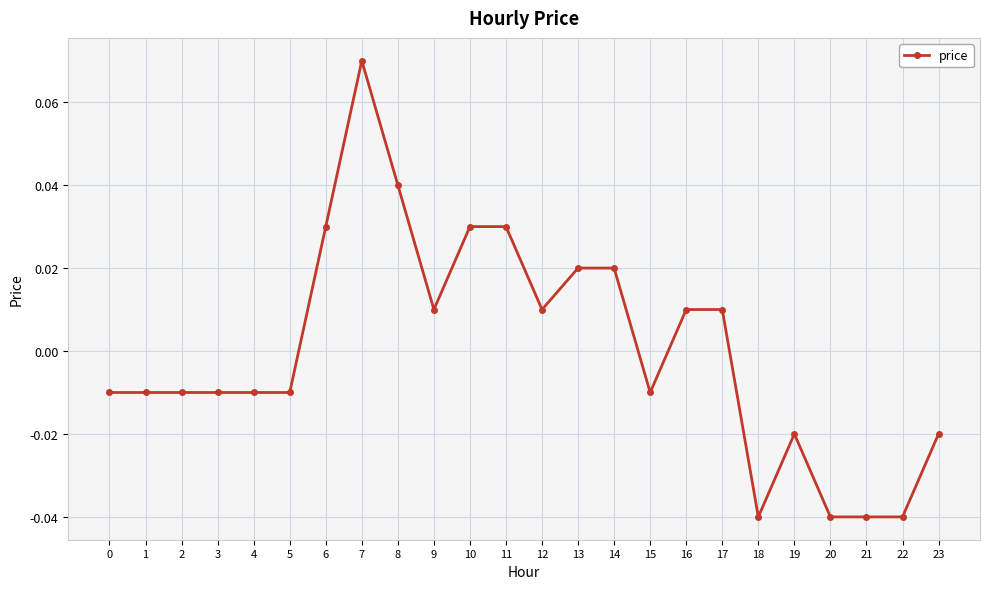

True or false: the data has more than 0 interior local peaks.

True